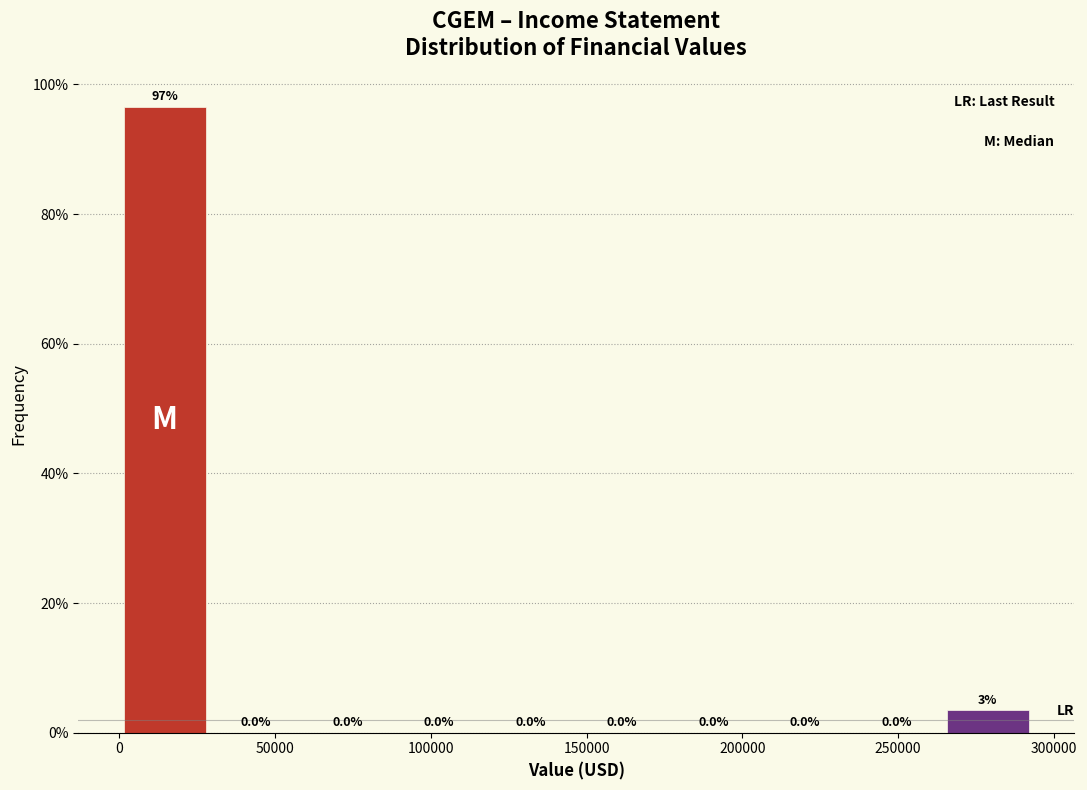

Which range on the x-axis has the tallest bar?

0 to 30000